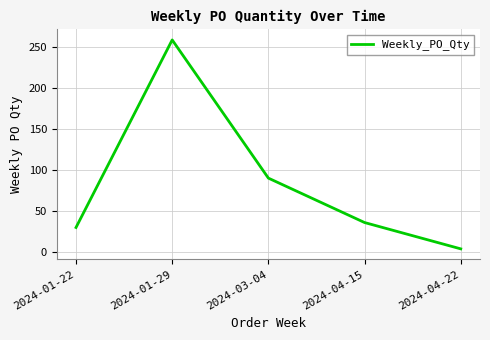

Reading right to left, transcribe all the data shown in this chart.

2024-04-22=4	2024-04-15=36	2024-03-04=90	2024-01-29=258	2024-01-22=30